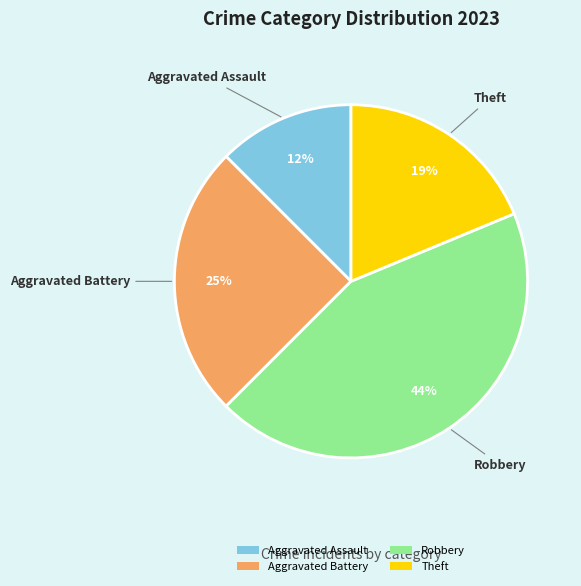

Combined, do Aggravated Battery and Aggravated Assault account for over 50%?

No